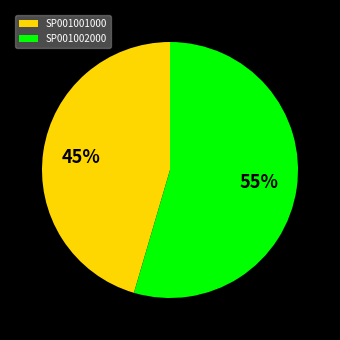

Which category has the biggest portion of the pie?

SP001002000